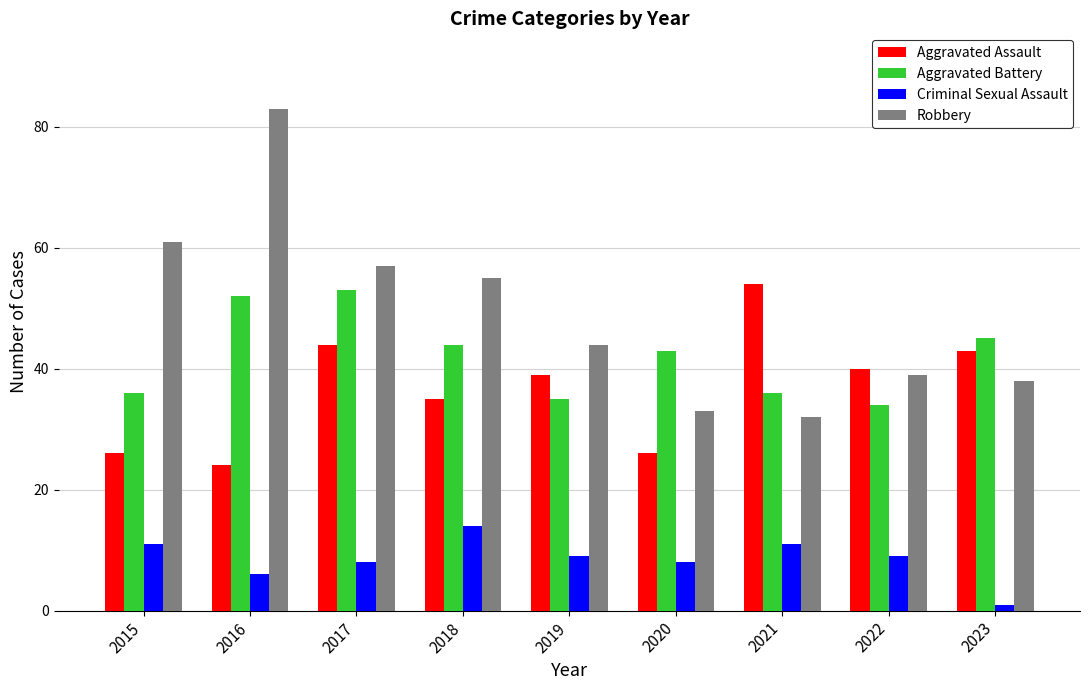

Reading left to right, what are all the values shown in this chart?

Aggravated Assault: 2015=26	2016=24	2017=44	2018=35	2019=39	2020=26	2021=54	2022=40	2023=43
Aggravated Battery: 2015=36	2016=52	2017=53	2018=44	2019=35	2020=43	2021=36	2022=34	2023=45
Criminal Sexual Assault: 2015=11	2016=6	2017=8	2018=14	2019=9	2020=8	2021=11	2022=9	2023=1
Robbery: 2015=61	2016=83	2017=57	2018=55	2019=44	2020=33	2021=32	2022=39	2023=38